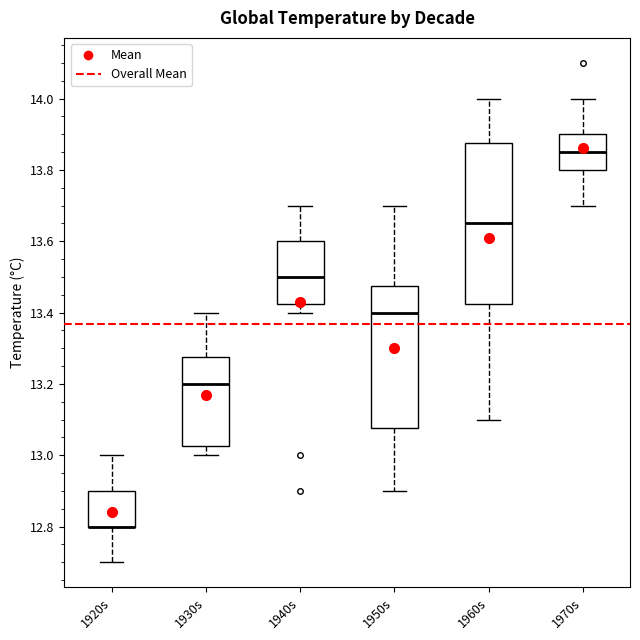

Reading left to right, transcribe this box plot: for each box, give where its median line is, the range the box spans, and where its two whiskers end, as read against the y-axis. The values are not printed on the chart, so give them approximately, as read against the axis.

1920s: median 12.80 (drawn on the box's lower edge), box 12.80 to 12.90, whiskers 12.70 to 13.00
1930s: median 13.20, box 13.02 to 13.28, whiskers 13.00 to 13.40
1940s: median 13.50, box 13.42 to 13.60, whiskers 13.40 to 13.70
1950s: median 13.40, box 13.08 to 13.48, whiskers 12.90 to 13.70
1960s: median 13.66, box 13.42 to 13.88, whiskers 13.10 to 14.00
1970s: median 13.86, box 13.80 to 13.90, whiskers 13.70 to 14.00